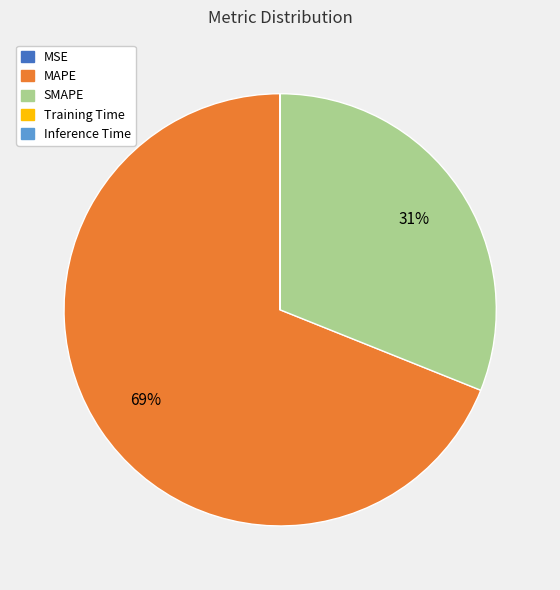

What percentage is the SMAPE slice, to the nearest percent?

31%